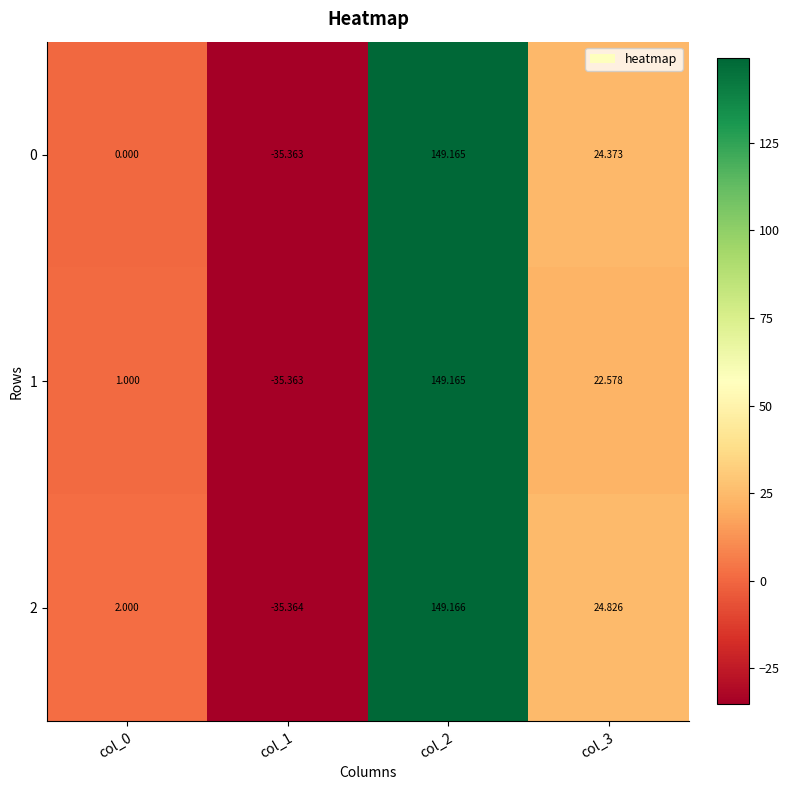

Is the value of 2 at col_1 greater than the value of 0 at col_3?

No